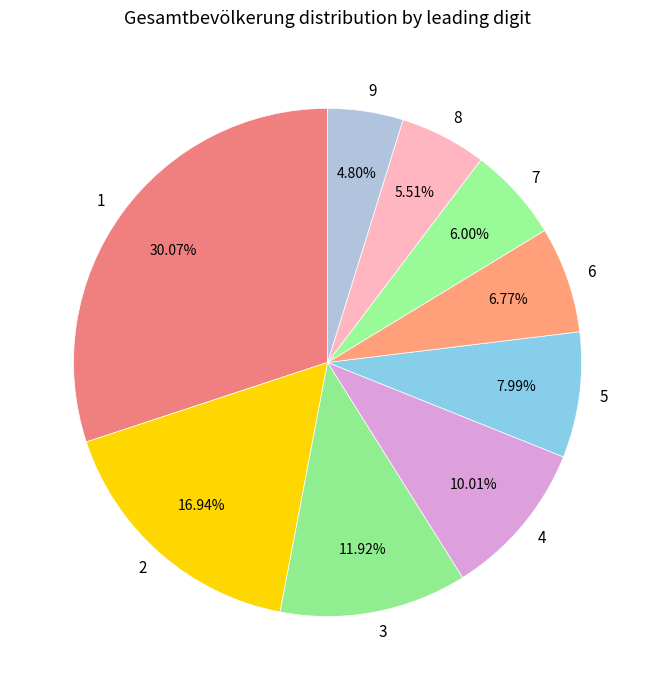

Is there a majority slice in this chart?

No